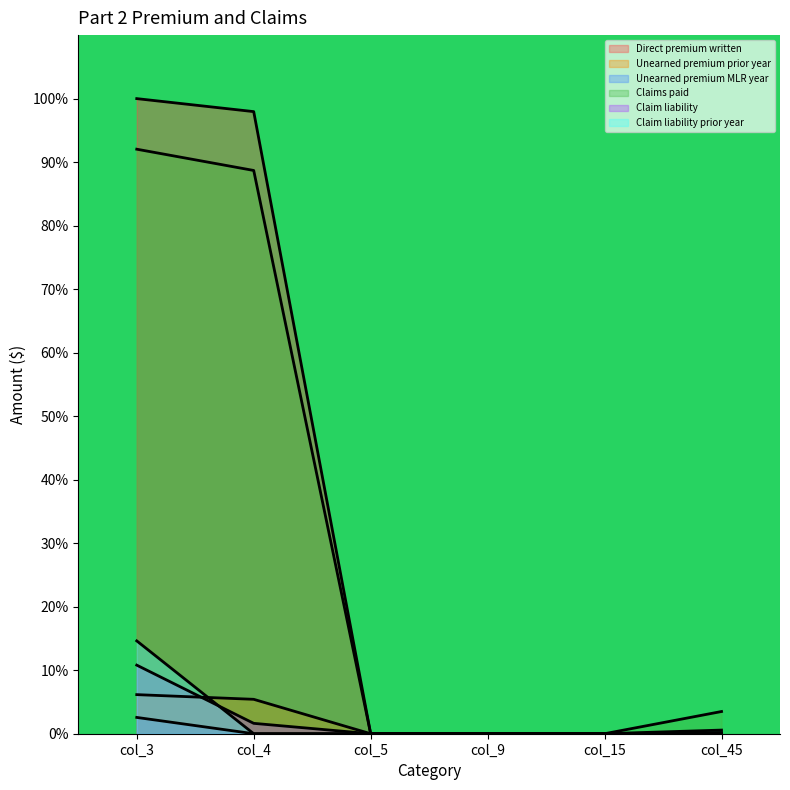

What are all the series names shown in the legend?

Direct premium written, Unearned premium prior year, Unearned premium MLR year, Claims paid, Claim liability, Claim liability prior year